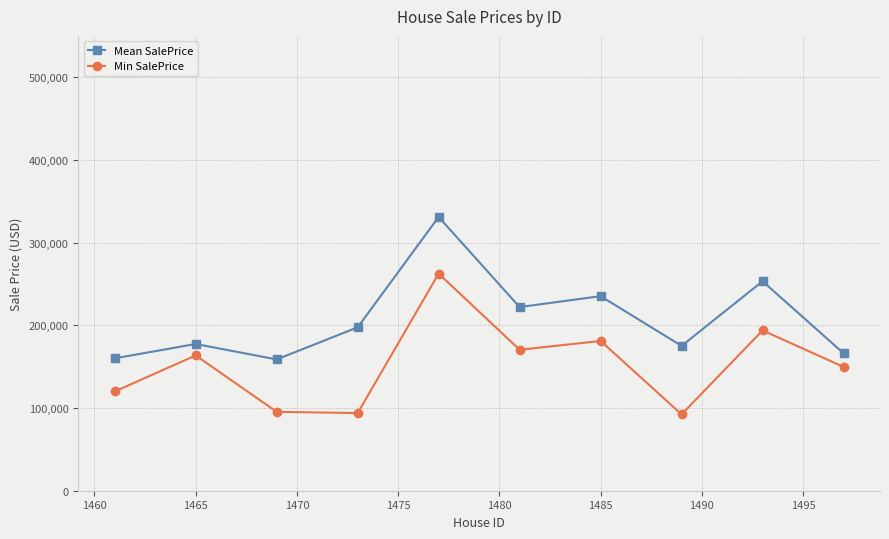

Does the chart have visible grid lines?

Yes